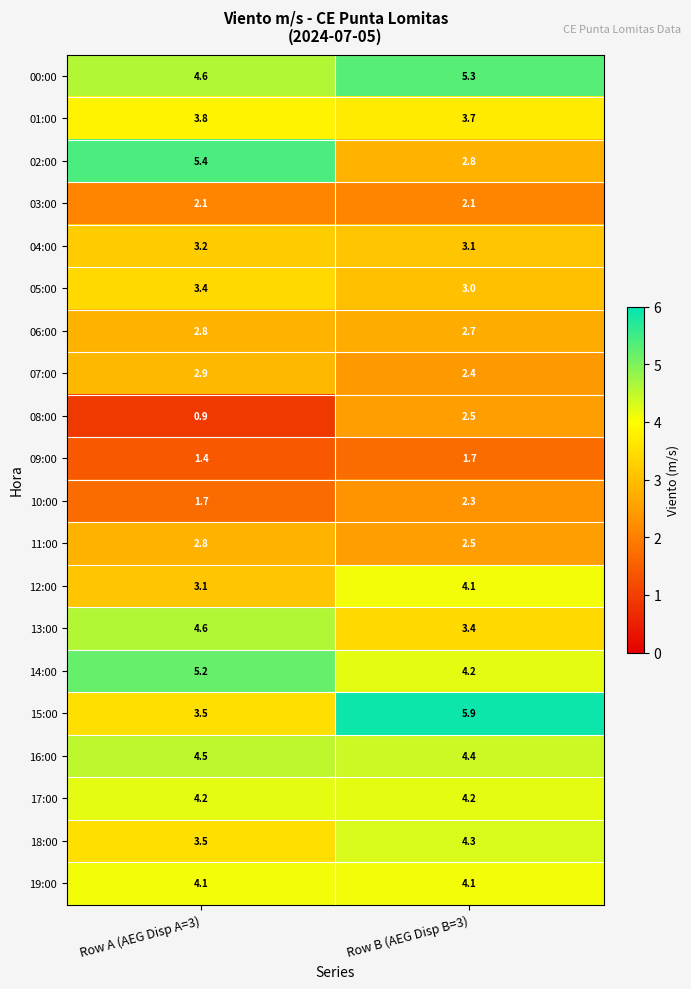

Rank the categories by 00:00 value from highest to lowest.

Row B (AEG Disp B=3), Row A (AEG Disp A=3)